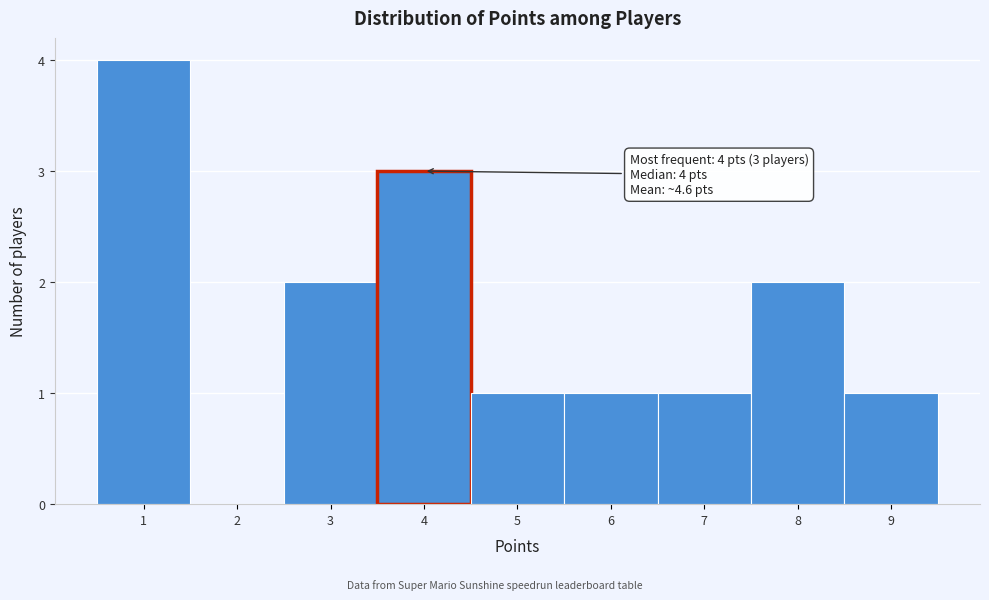

Which range on the x-axis has the tallest bar?

0.5 to 1.5